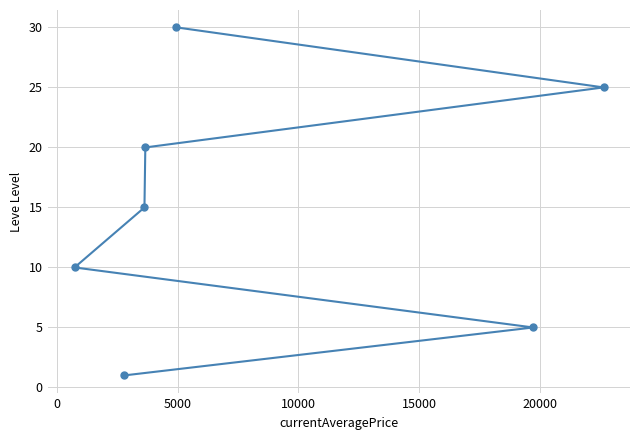

How many data points does each series have?

7